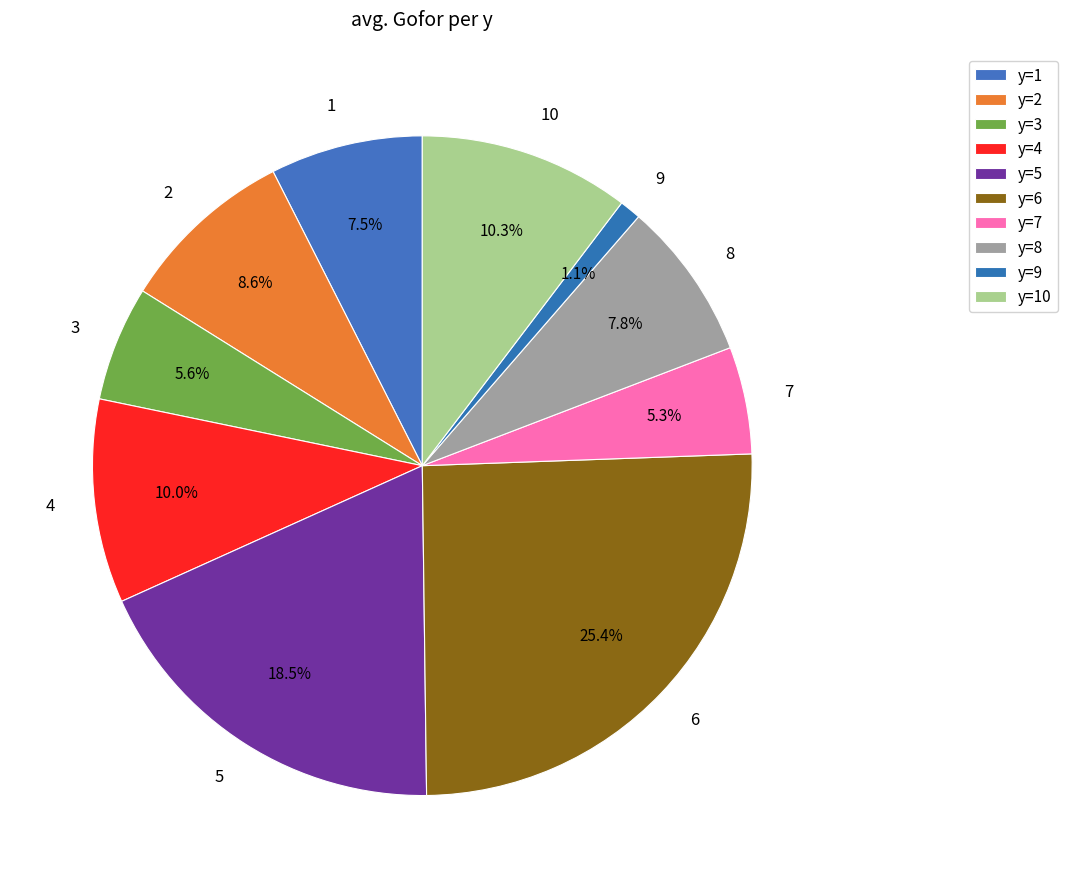

Is there any slice that represents more than half of the pie?

No